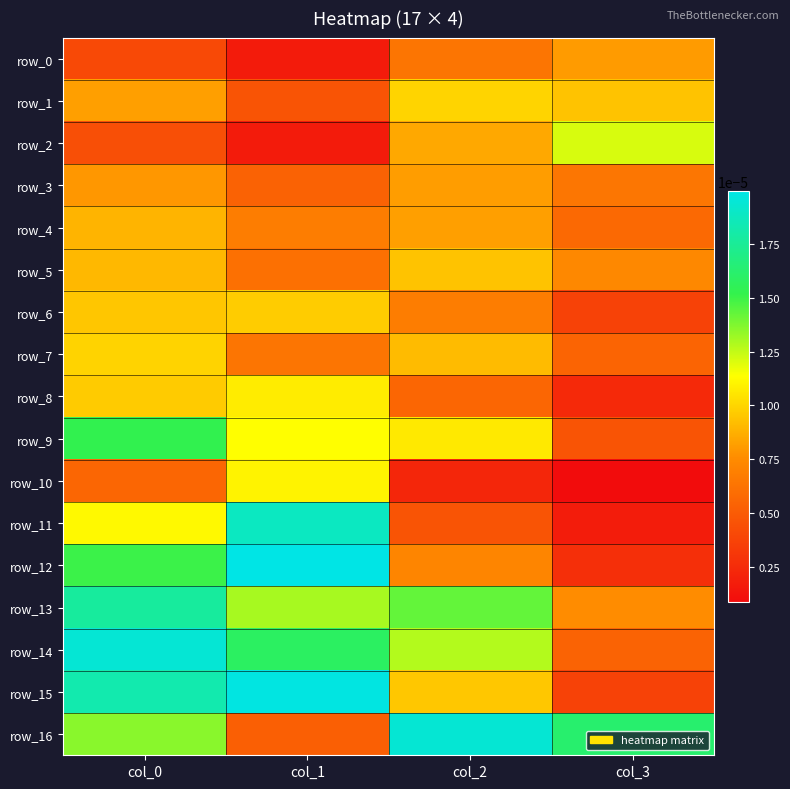

Is the value of row_4 at col_3 greater than the value of row_1 at col_2?

No